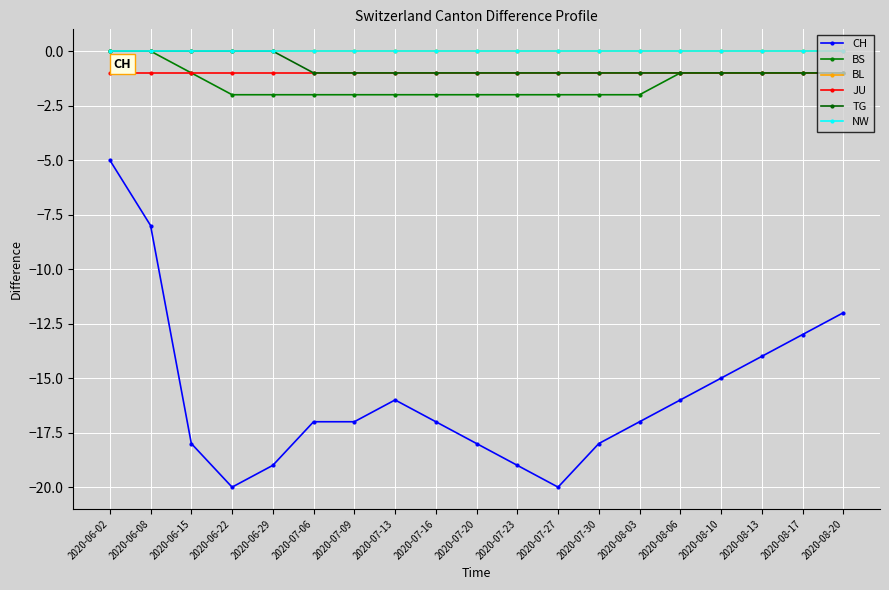

Is this an area chart (filled region under the line)?

No